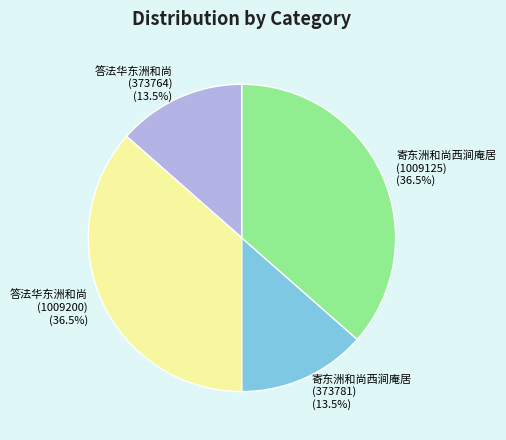

Does 寄东洲和尚西涧庵居 (373781) account for over 50% of the chart?

No